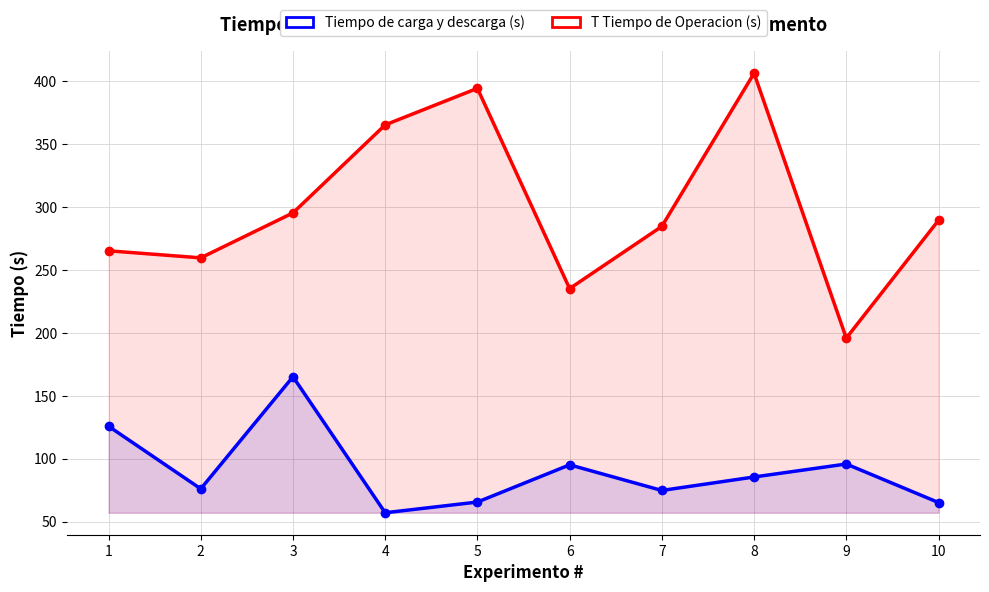

Does the chart have visible grid lines?

Yes